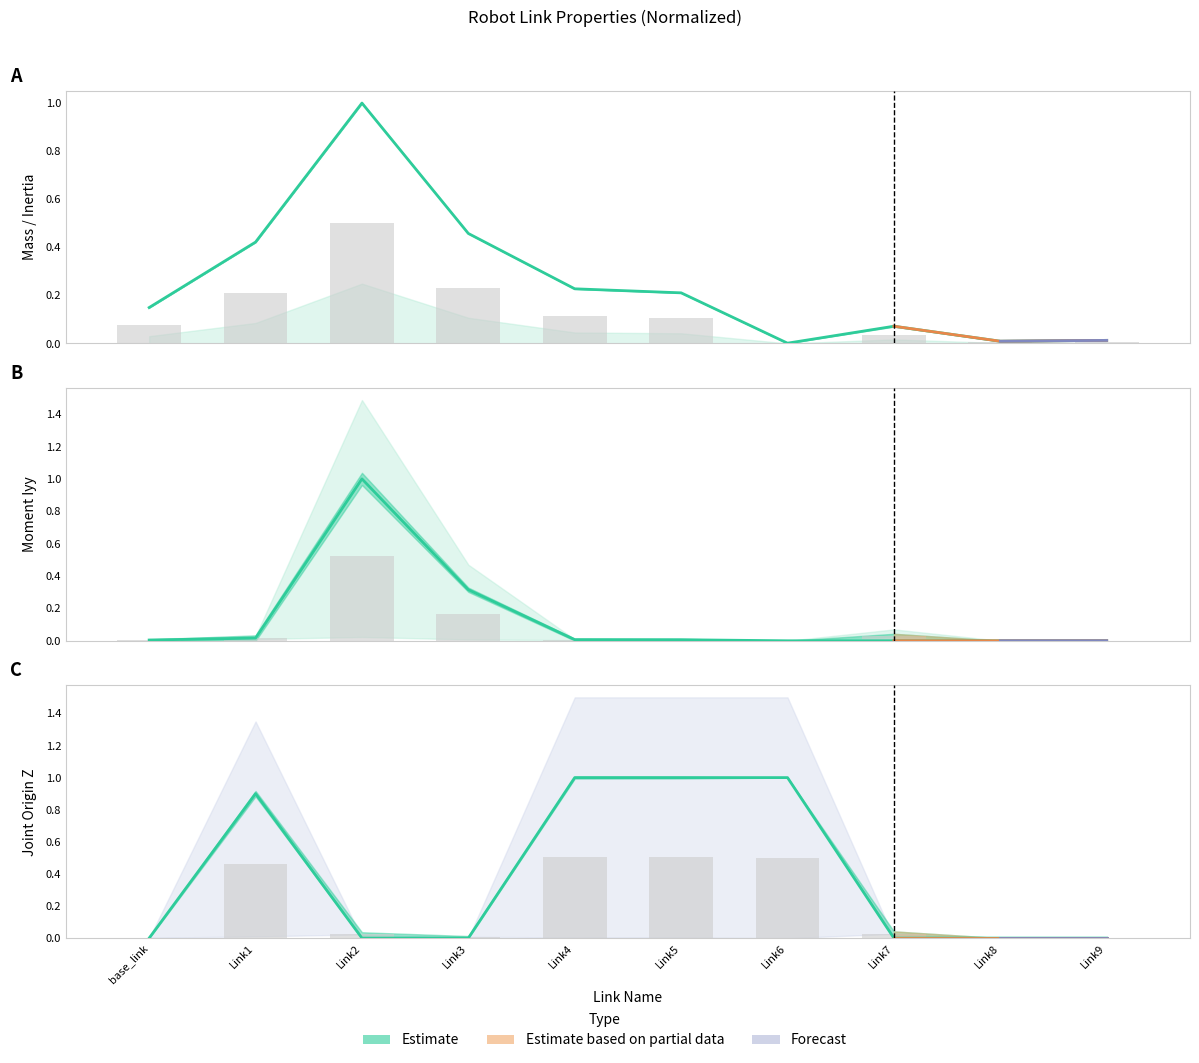

Reading left to right, extract all data points from this chart.

Mass: 0.1	0.4	1.0	0.5	0.2	0.2	0.0	0.1	0.0	0.0
Moment Iyy: 0.0	0.0	1.0	0.3	0.0	0.0	0.0	0.0	0.0	0.0
Joint Origin Z: 0.0	0.9	0.0	0.0	1.0	1.0	1.0	0.0	0.0	0.0